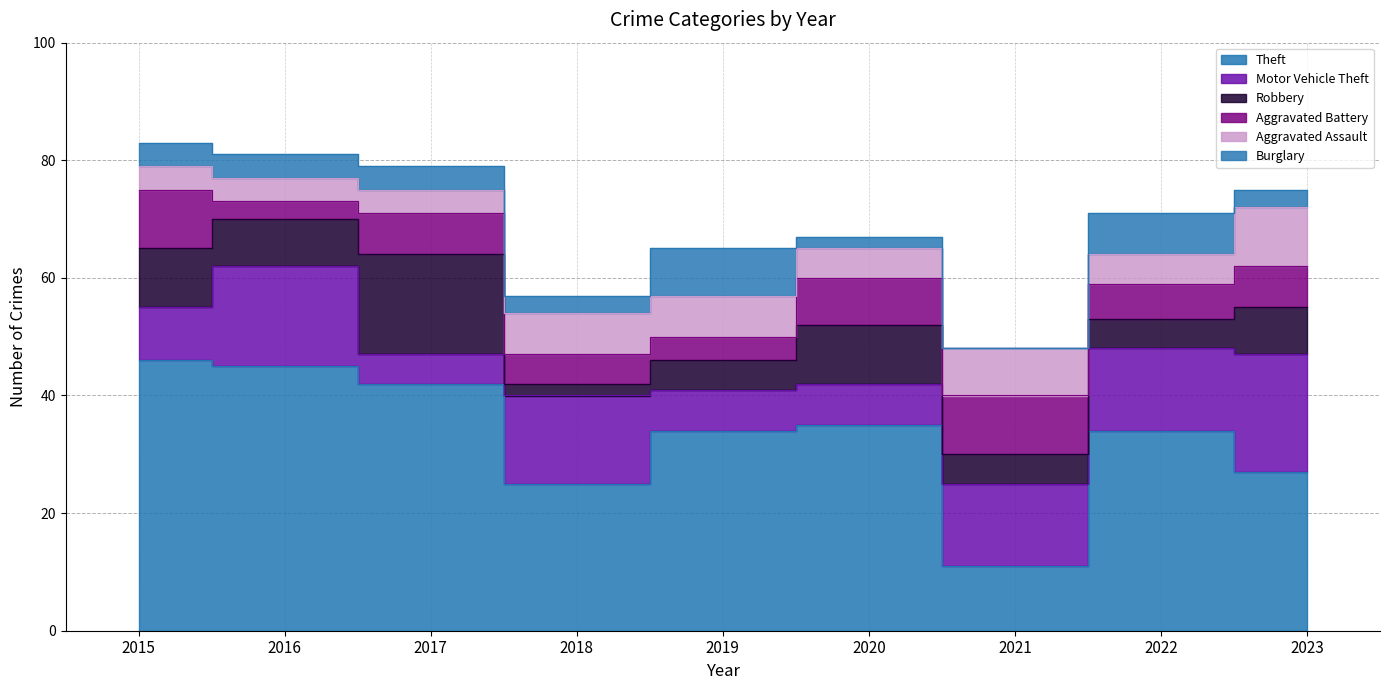

How many interior local peaks does the Aggravated Battery series have?

2